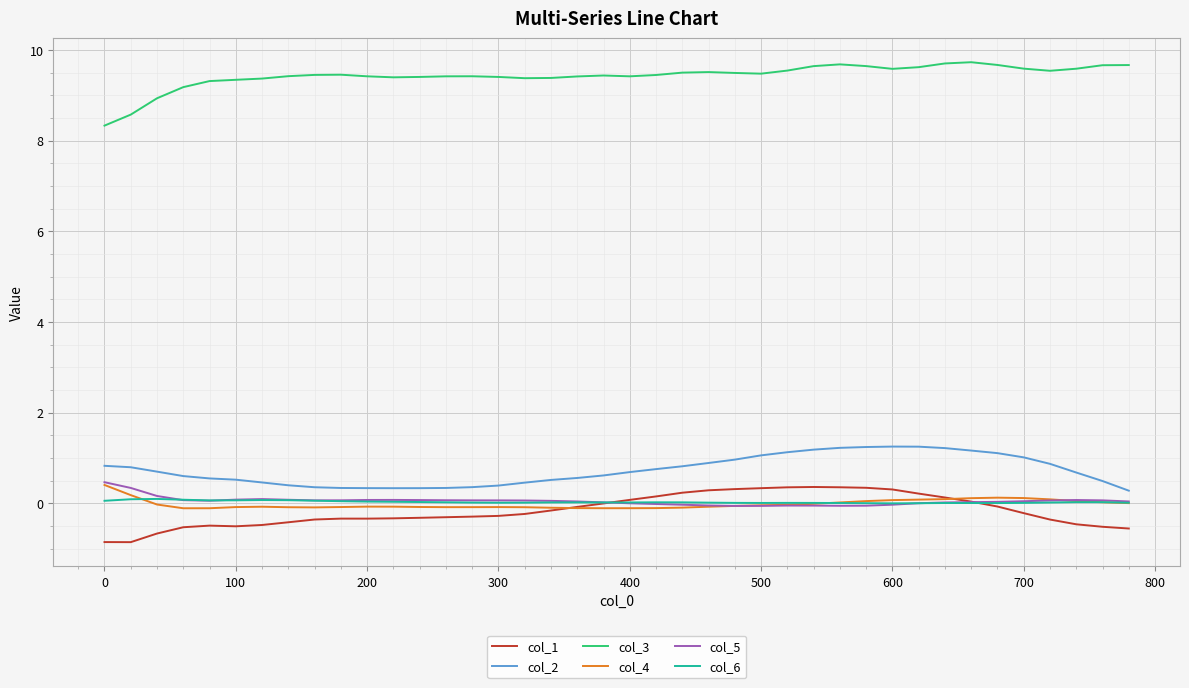

Does the chart have visible grid lines?

Yes